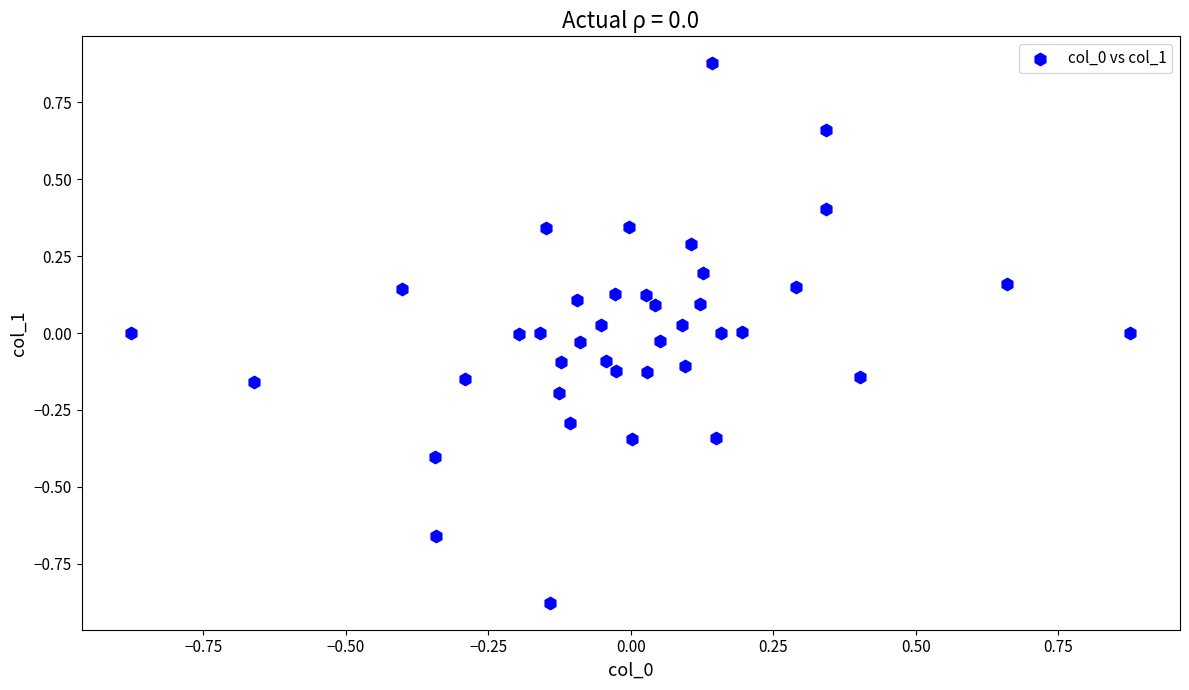

What is the range of X values (max minus min)?

1.8